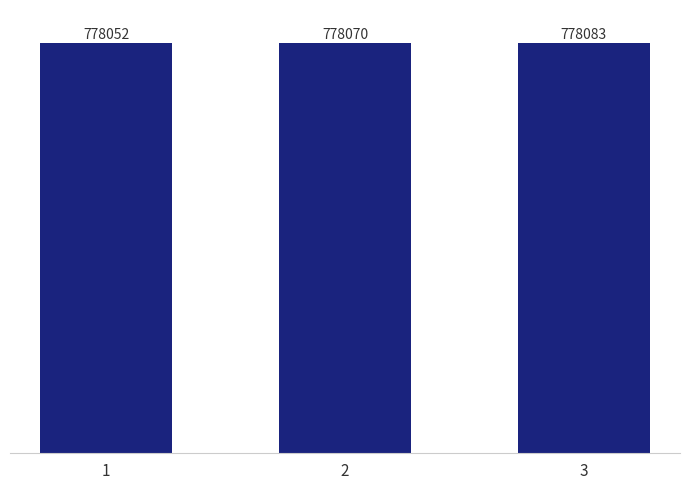

True or false: the data shows 371392 at 3.

False